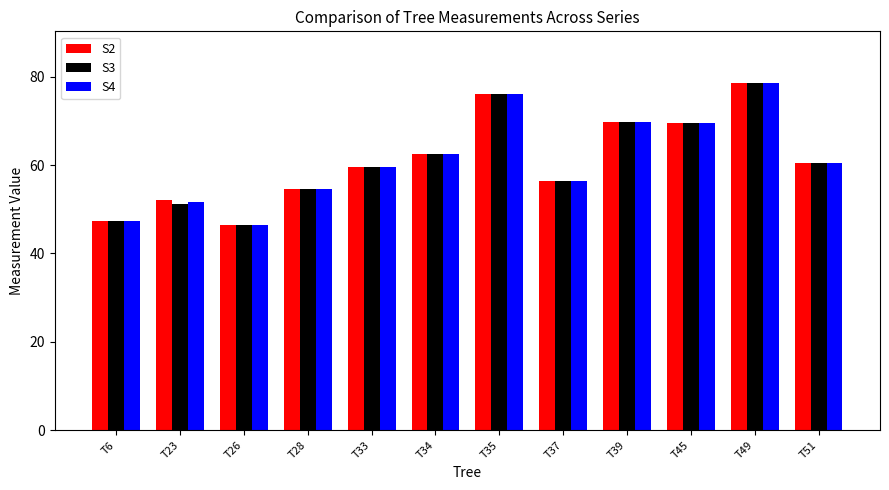

List the series in order of their overall mean, highest first.

S2, S4, S3